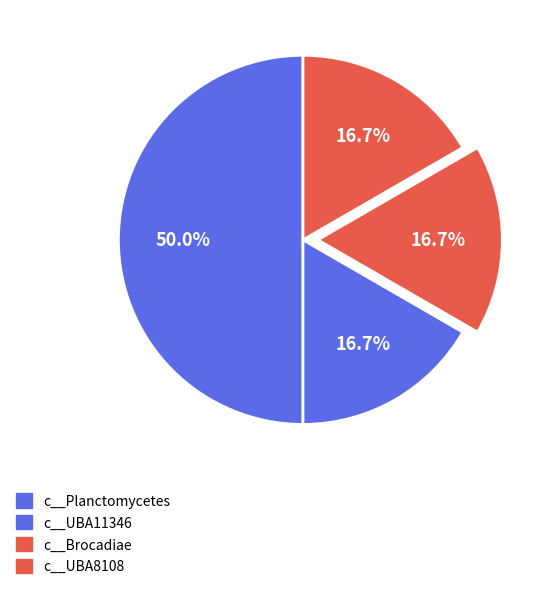

The c__Planctomycetes slice represents 50% of the pie. True or false?

True